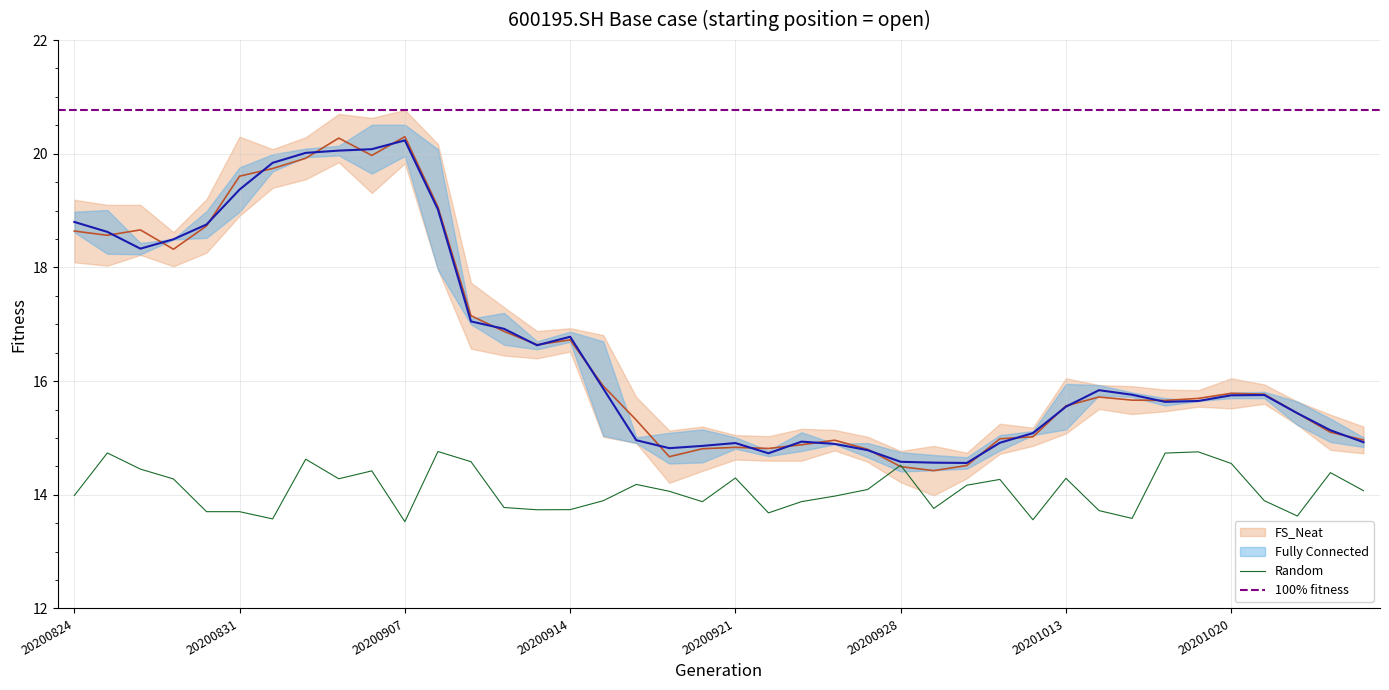

What is the minimum value for Random?

13.5